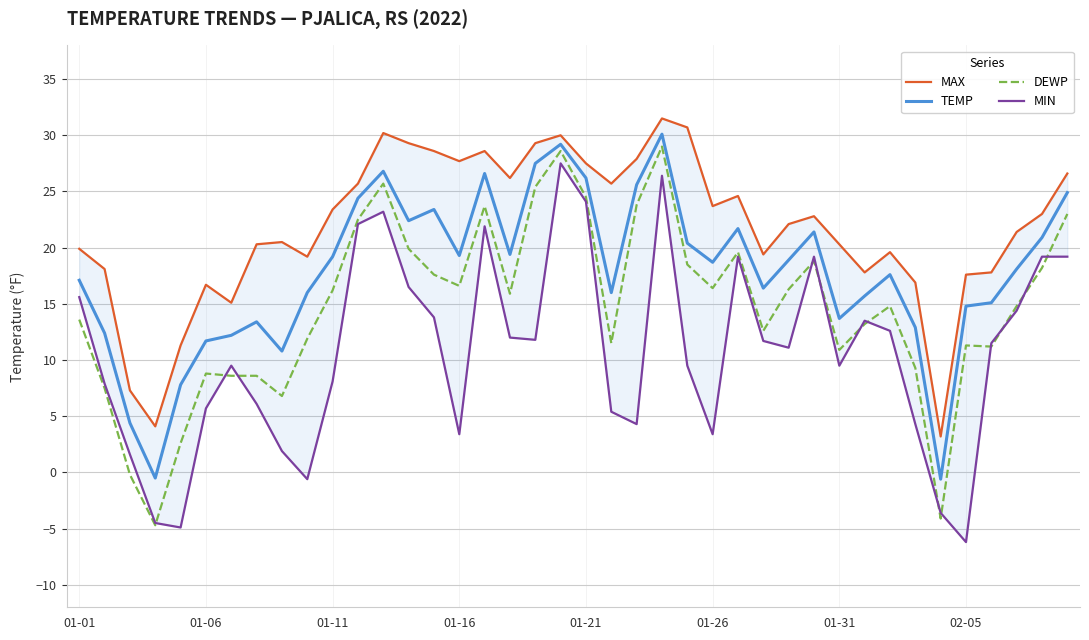

What is the maximum value for TEMP?

30.1